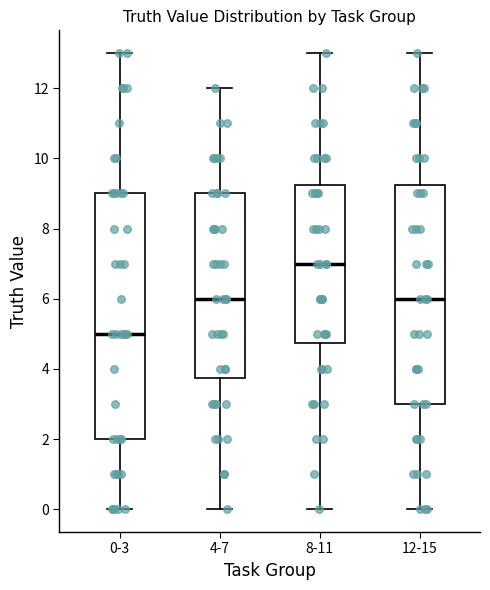

Which box is the tallest, from its lower edge to its upper edge?

0-3